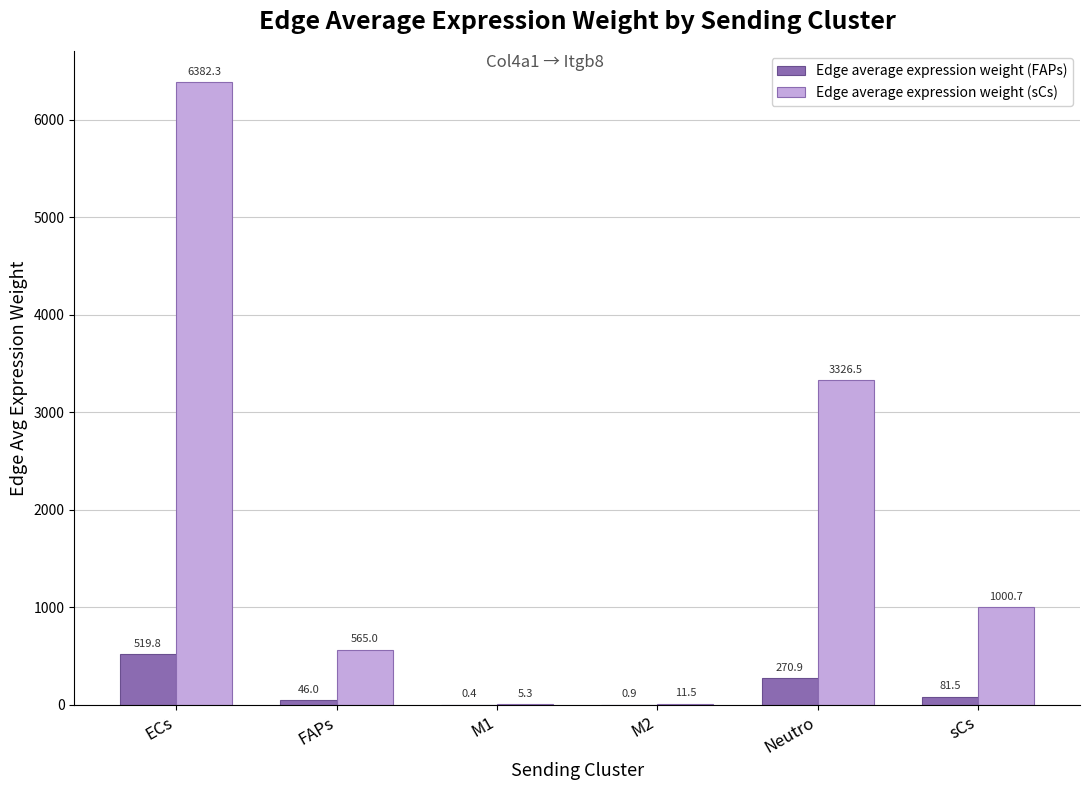

What is the spread (max minus min) of values at M1?

4.9